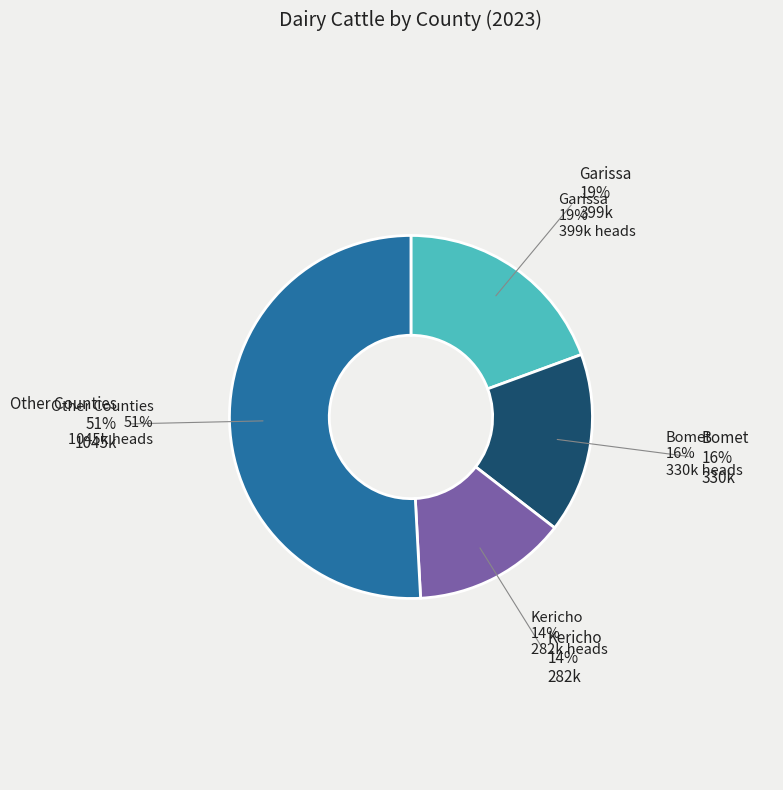

To the nearest percent, what is the average slice percentage?

25%